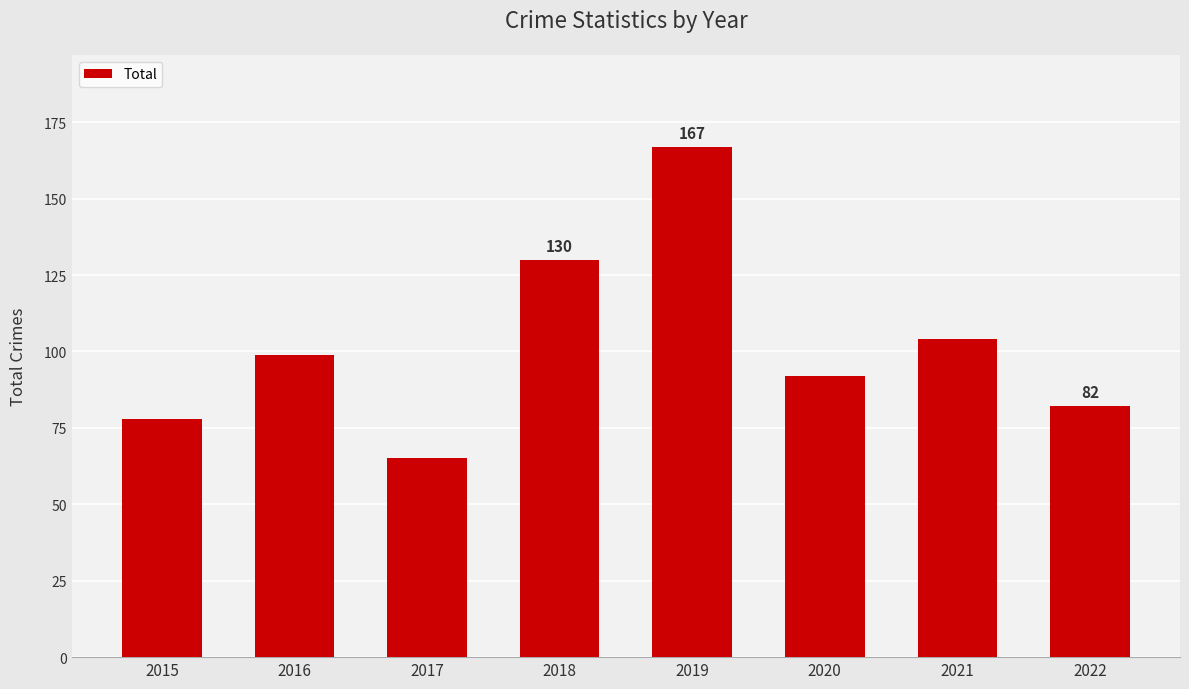

Reading right to left, extract all data points from this chart.

2022=82	2021=104	2020=92	2019=167	2018=130	2017=65	2016=99	2015=78